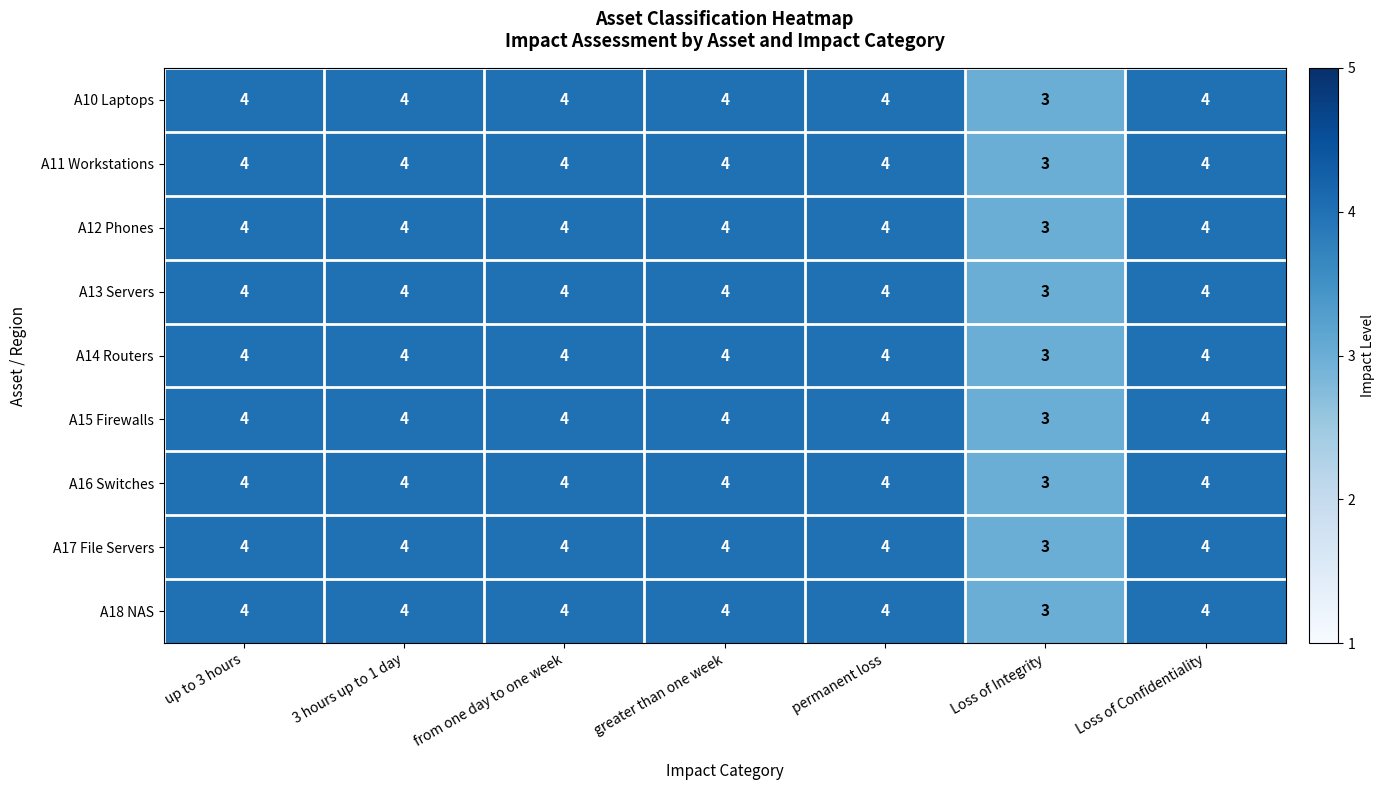

Is the value of A15 Firewalls at Loss of Integrity greater than the value of A12 Phones at from one day to one week?

No